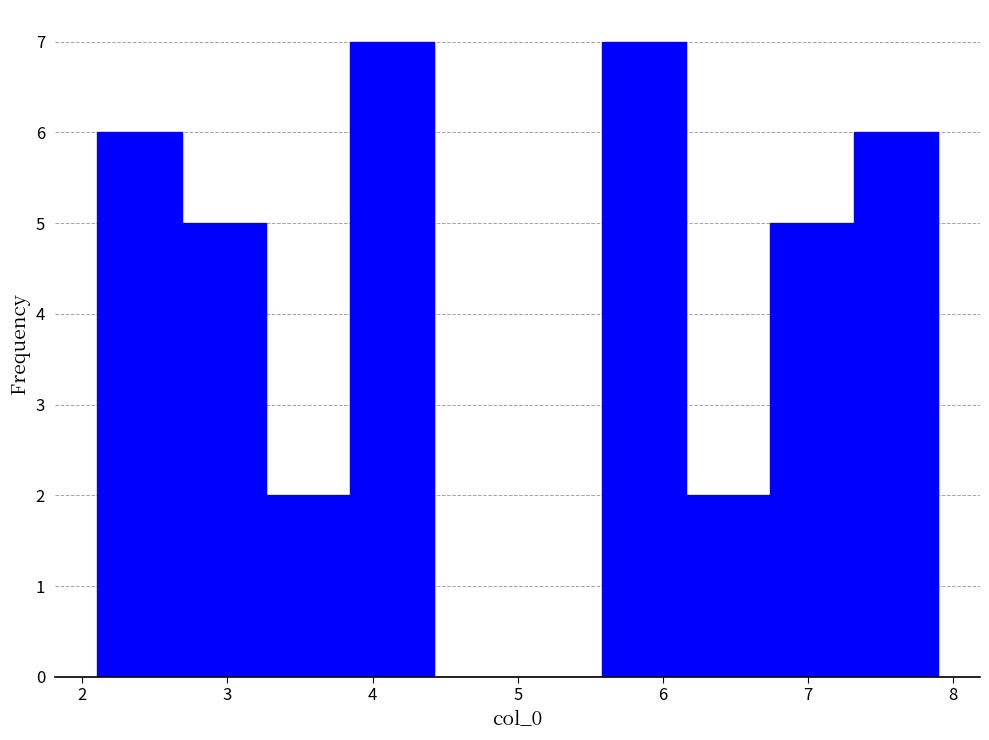

Reading left to right, list every bar in this chart as the range it spans on the x-axis followed by its height. Neither the bar edges nor the heights are printed on the chart, so give them approximately, as read against the axes.

2.1 to 2.7: 6
2.7 to 3.3: 5
3.3 to 3.8: 2
3.8 to 4.4: 7
4.4 to 5.0: 0
5.0 to 5.6: 0
5.6 to 6.2: 7
6.2 to 6.7: 2
6.7 to 7.3: 5
7.3 to 7.9: 6